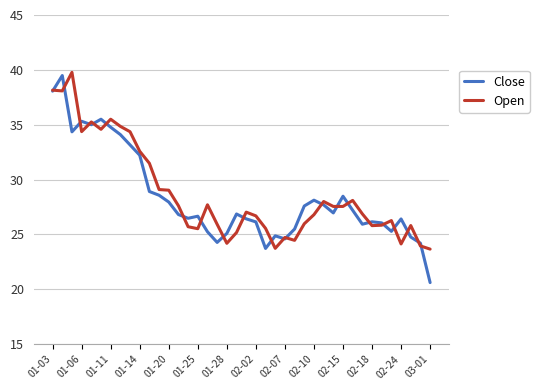

What is the maximum value for Open?

39.8